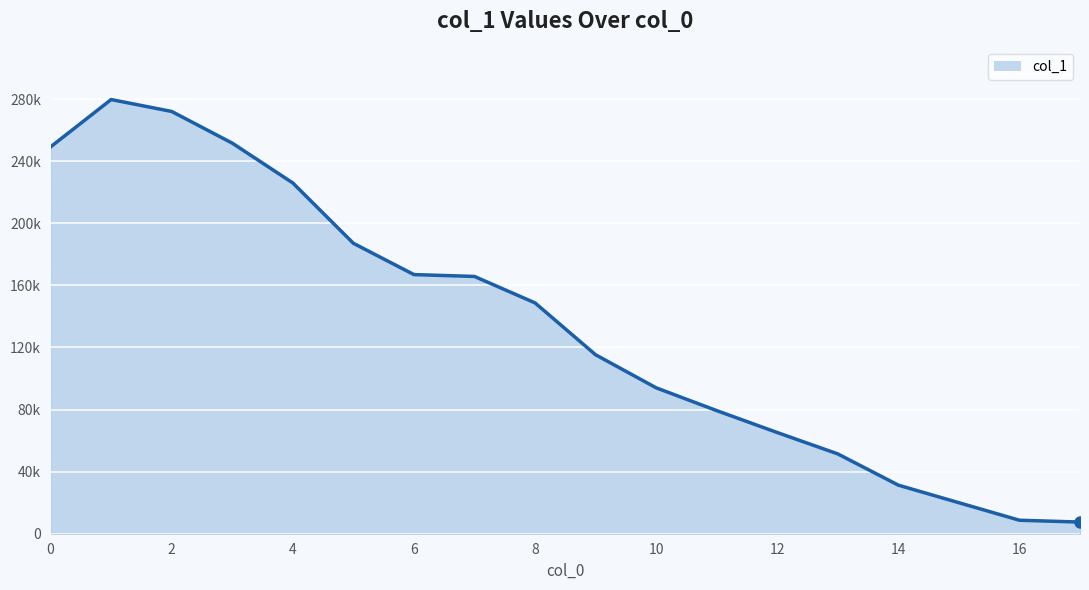

At which label is the value closest to 143644?

8